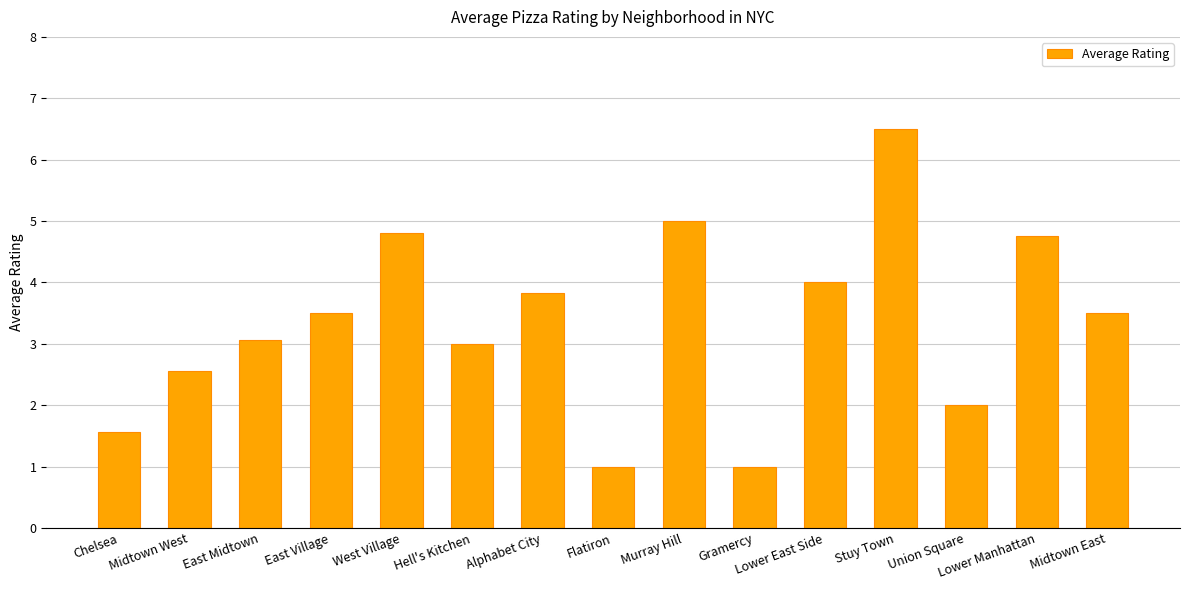

What is the sum of all values?

50.1